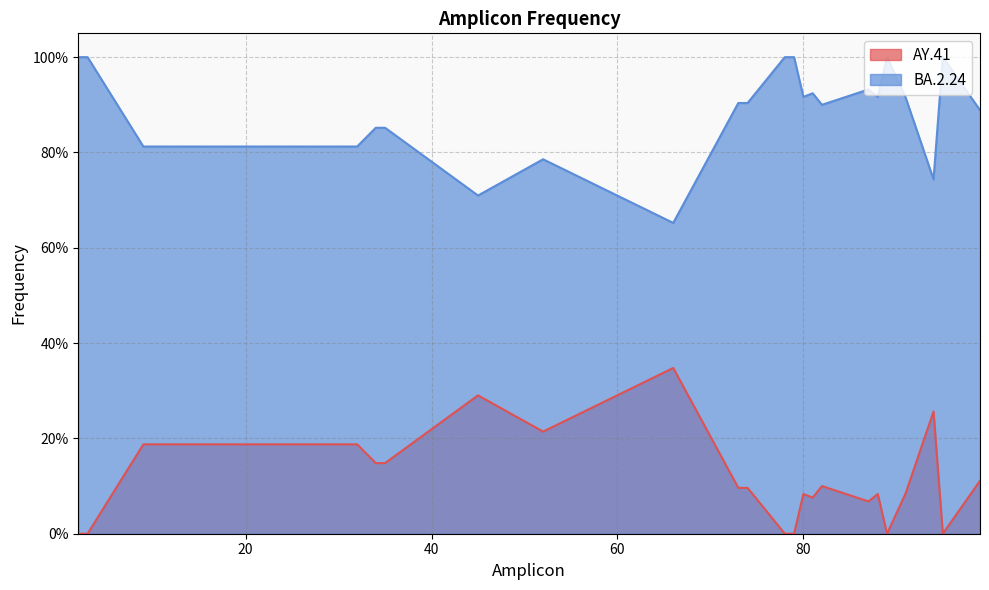

Count the BA.2.24 values in the range 0 to 1.

24